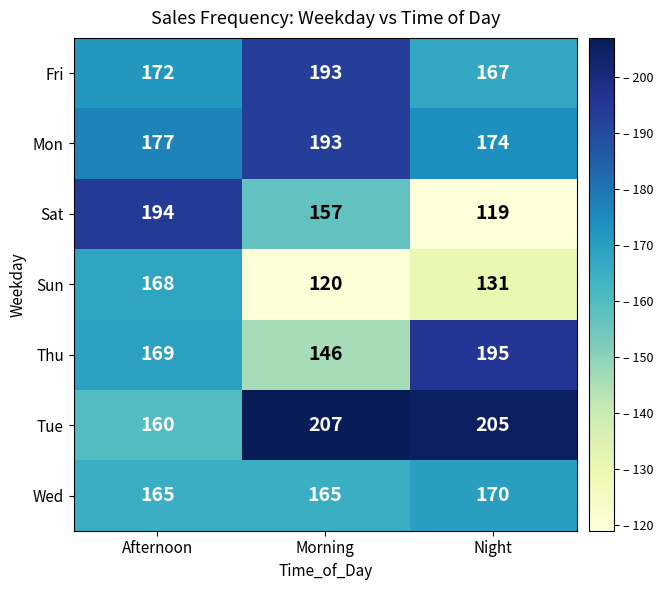

Is it true that Tue equals 60 at Morning?

False